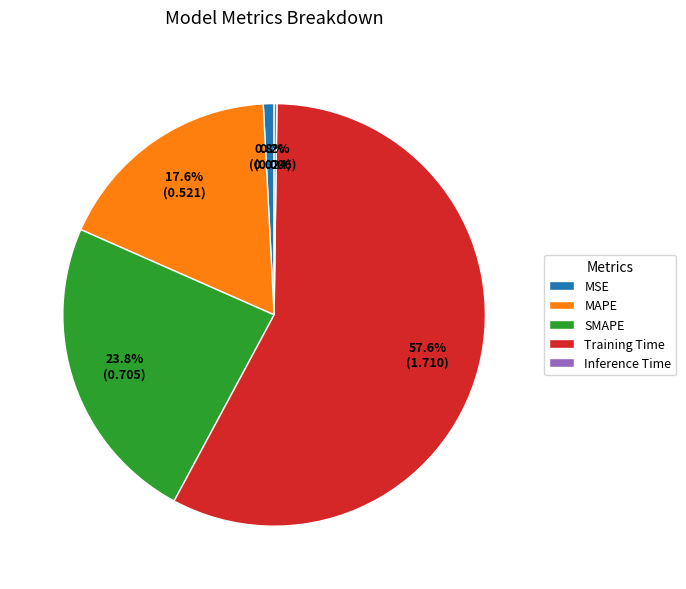

What is the majority slice?

Training Time